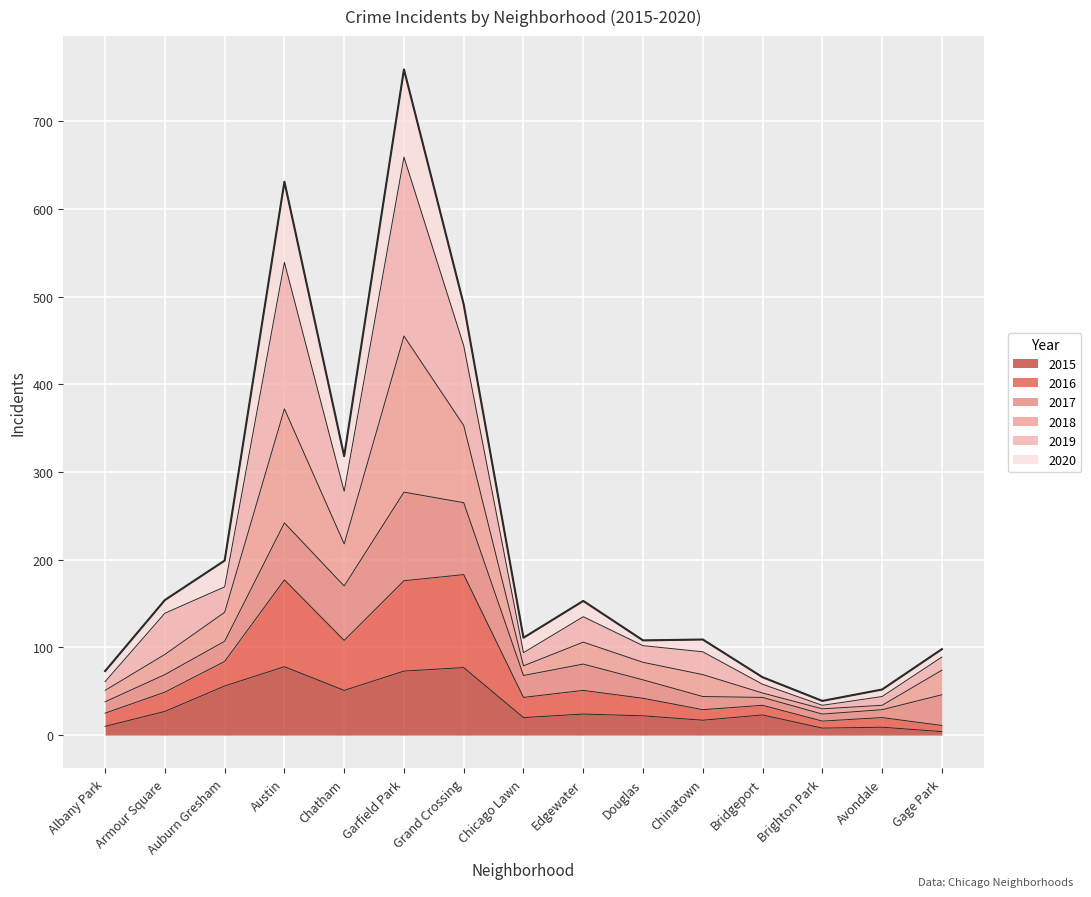

Between Chicago Lawn and Edgewater, which series saw the biggest shift?

2018